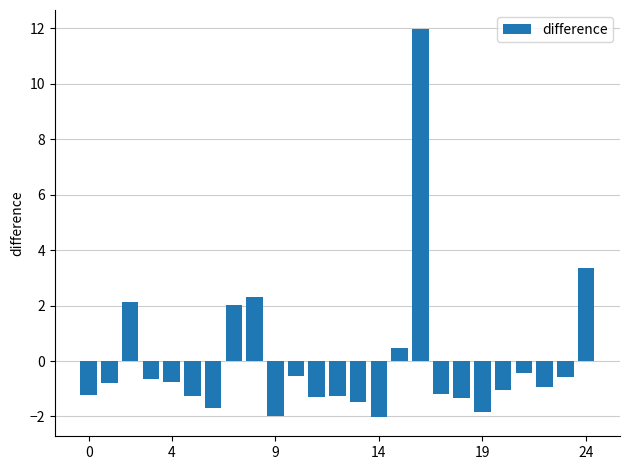

What is the difference between the second highest and second lowest values?

5.3